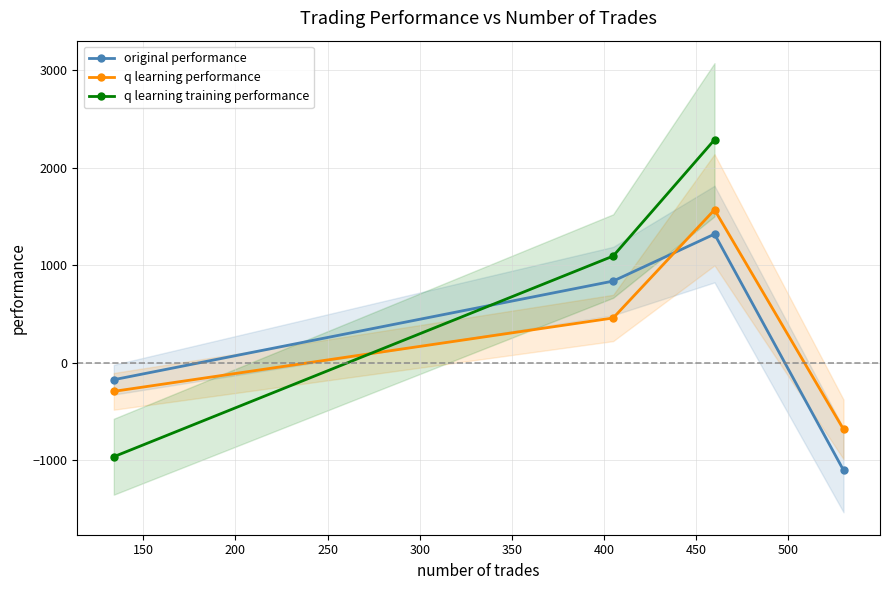

What is the highest value of the original performance series?

1318.4